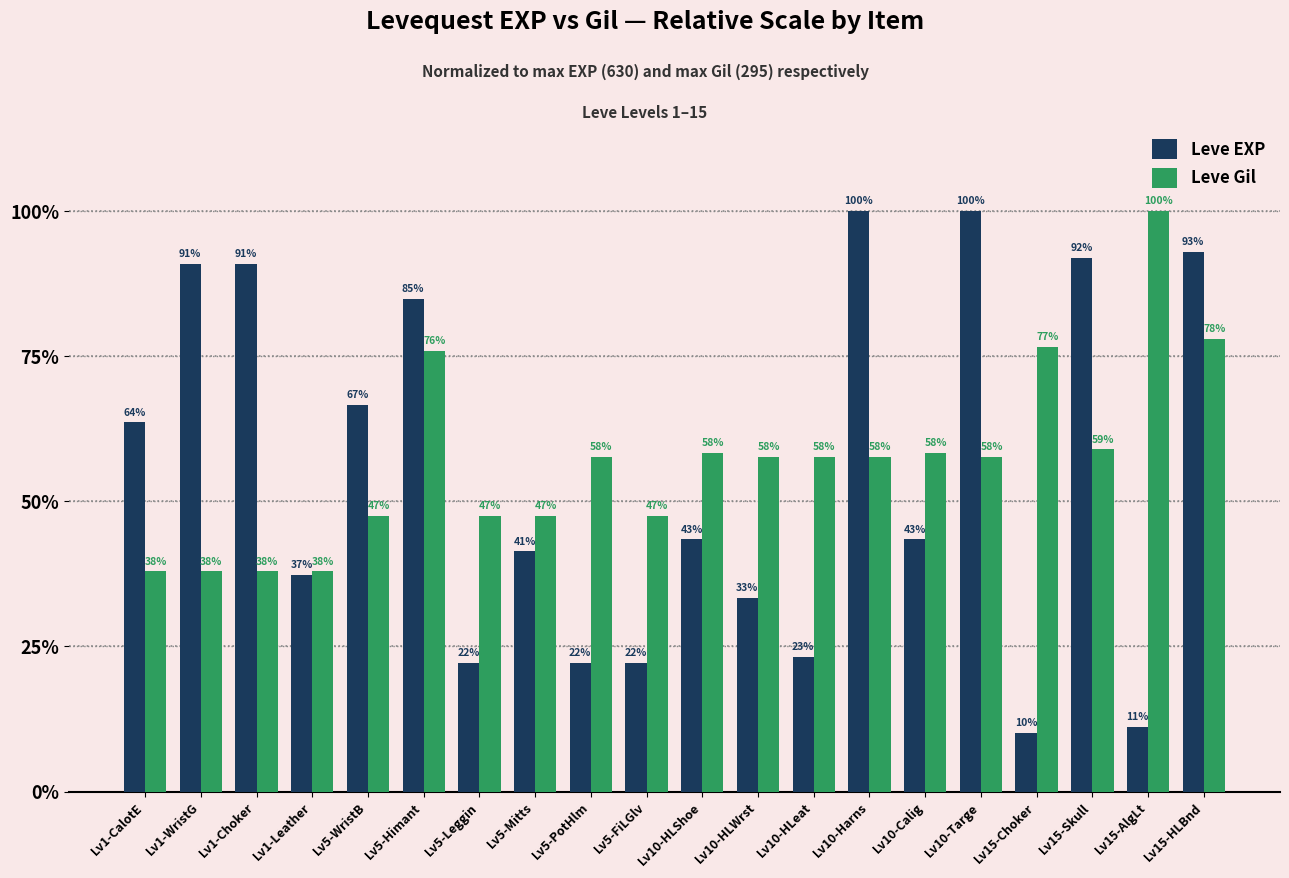

At which label does Leve Gil first exceed 57?

Lv5-Himant